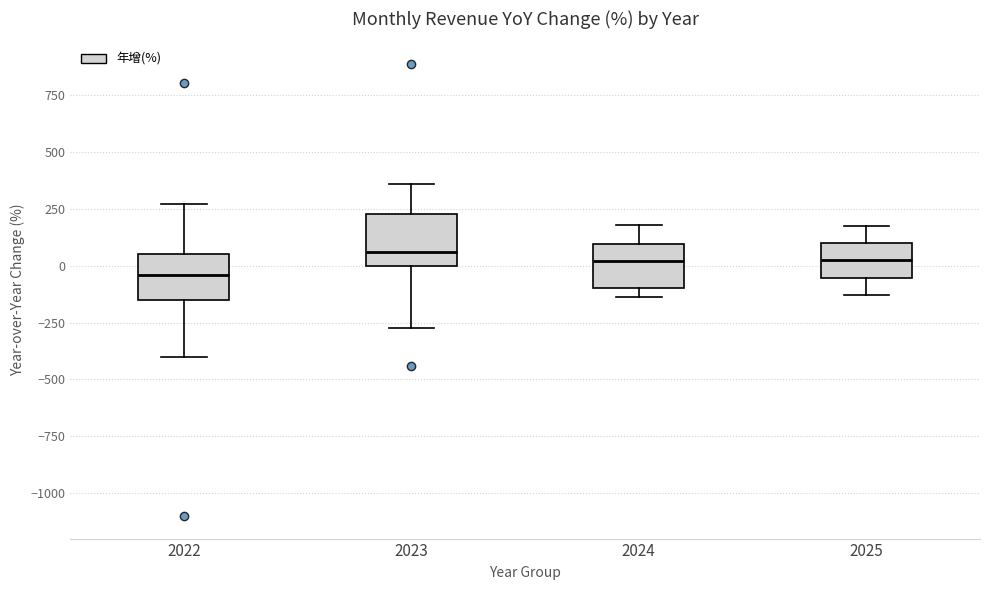

Reading left to right, transcribe this box plot: for each box, give where its median line is, the range the box spans, and where its two whiskers end, as read against the y-axis. The values are not printed on the chart, so give them approximately, as read against the axis.

2022: median -50, box -150 to 50, whiskers -400 to 250
2023: median 50, box 0 to 250, whiskers -250 to 350
2024: median 0, box -100 to 100, whiskers -150 to 200
2025: median 0, box -50 to 100, whiskers -150 to 200